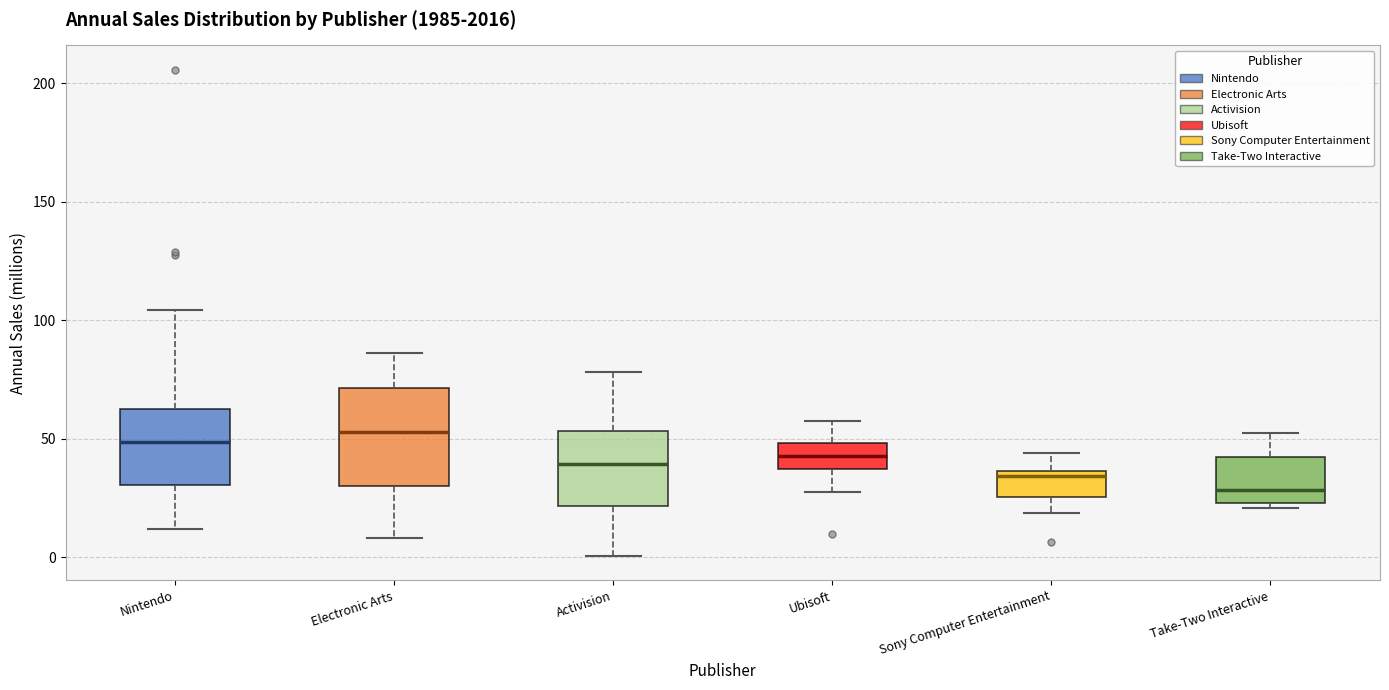

Which box has the lowest median line?

Take-Two Interactive